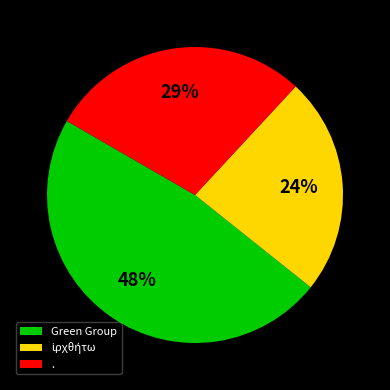

Does Green Group account for over 50% of the chart?

No